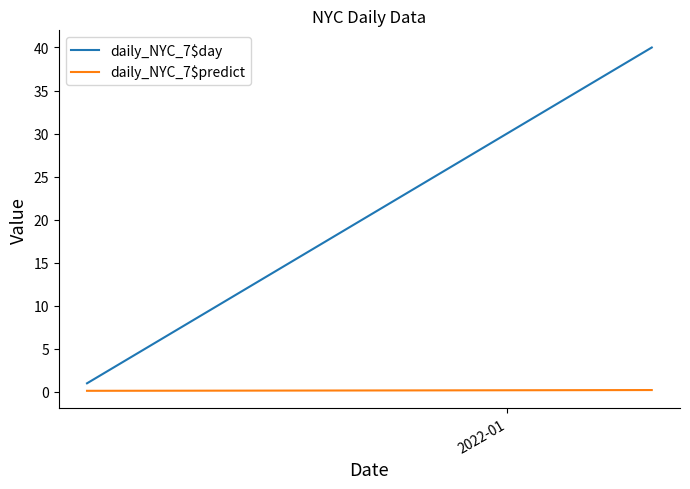

Which series has the widest spread of values?

daily_NYC_7$day